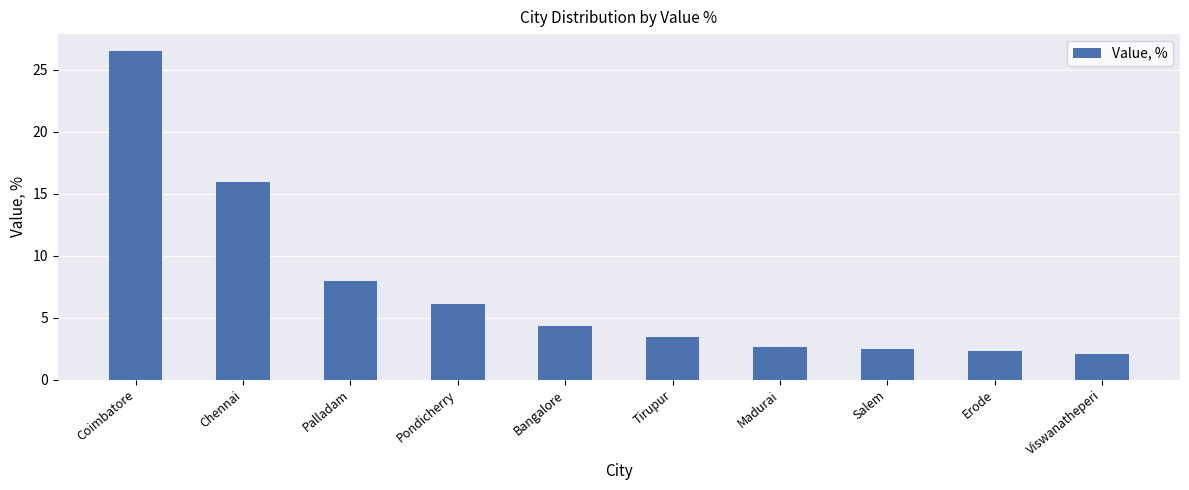

What is the difference between the maximum and minimum values?

24.5